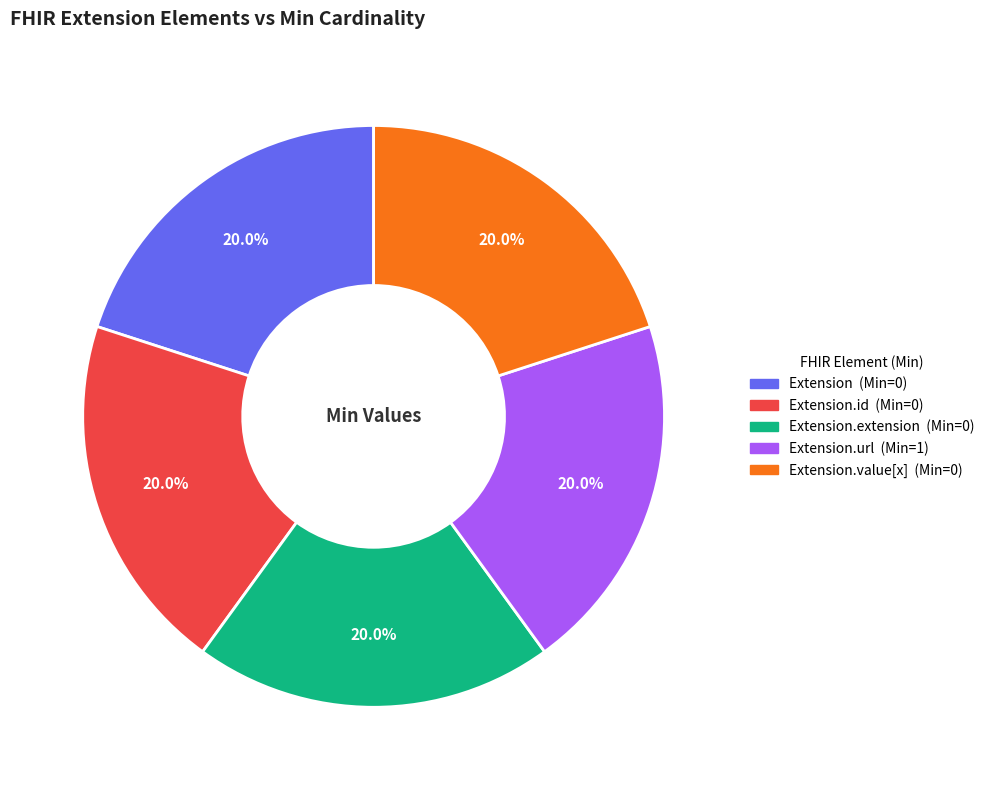

Is there a majority slice in this chart?

No